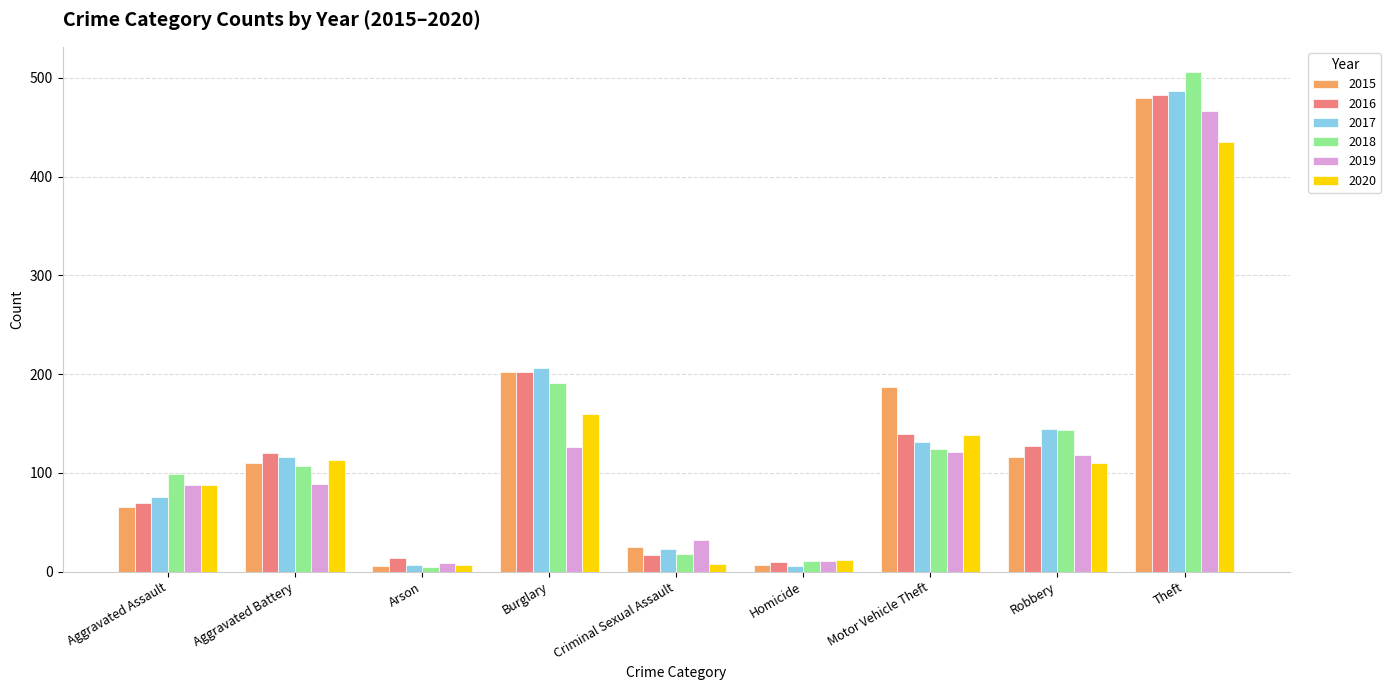

Which series has the largest range (max minus min)?

2018